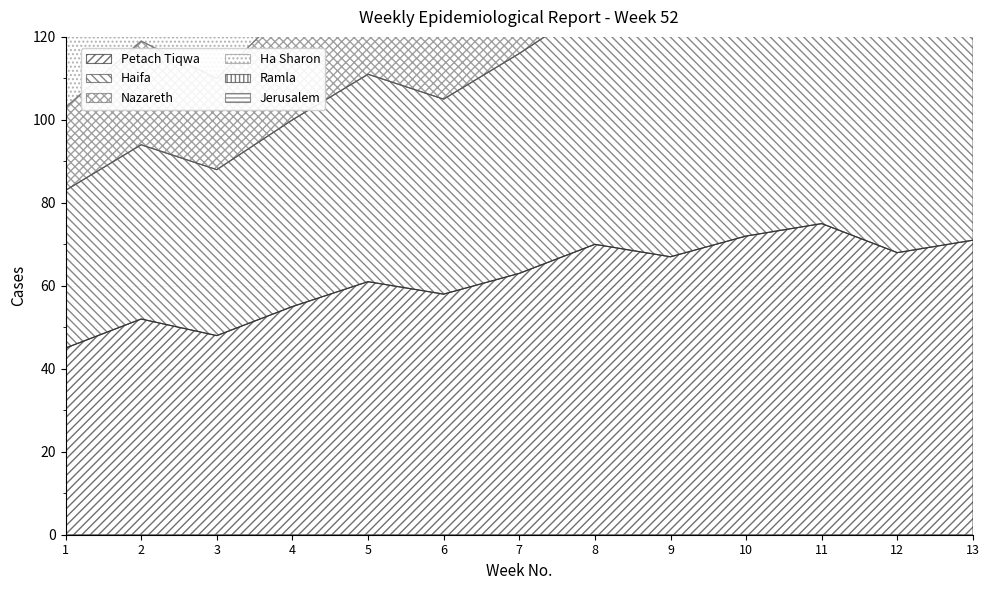

What are all the series names shown in the legend?

Petach Tiqwa, Haifa, Nazareth, Ha Sharon, Ramla, Jerusalem